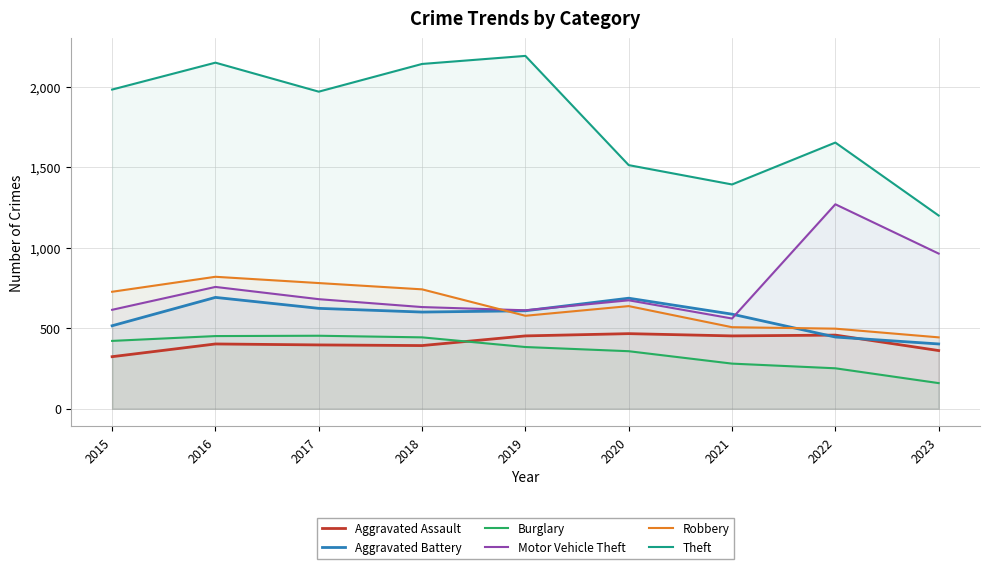

Reading left to right, extract all data points from this chart.

Aggravated Assault: 323	402	396	392	452	466	452	457	361
Aggravated Battery: 515	691	623	600	608	686	587	445	402
Burglary: 421	451	453	443	383	357	280	251	159
Motor Vehicle Theft: 614	756	680	631	611	673	560	1269	963
Robbery: 726	819	780	741	577	637	506	497	443
Theft: 1981	2148	1968	2140	2190	1512	1392	1652	1199